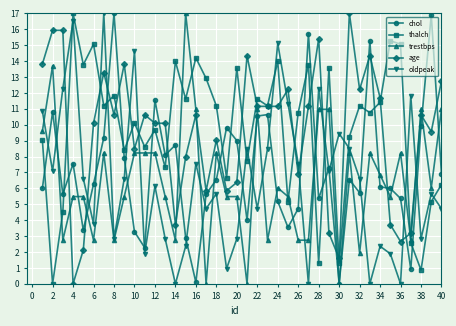

True or false: thalch has more than 2 points higher than both neighbors.

True